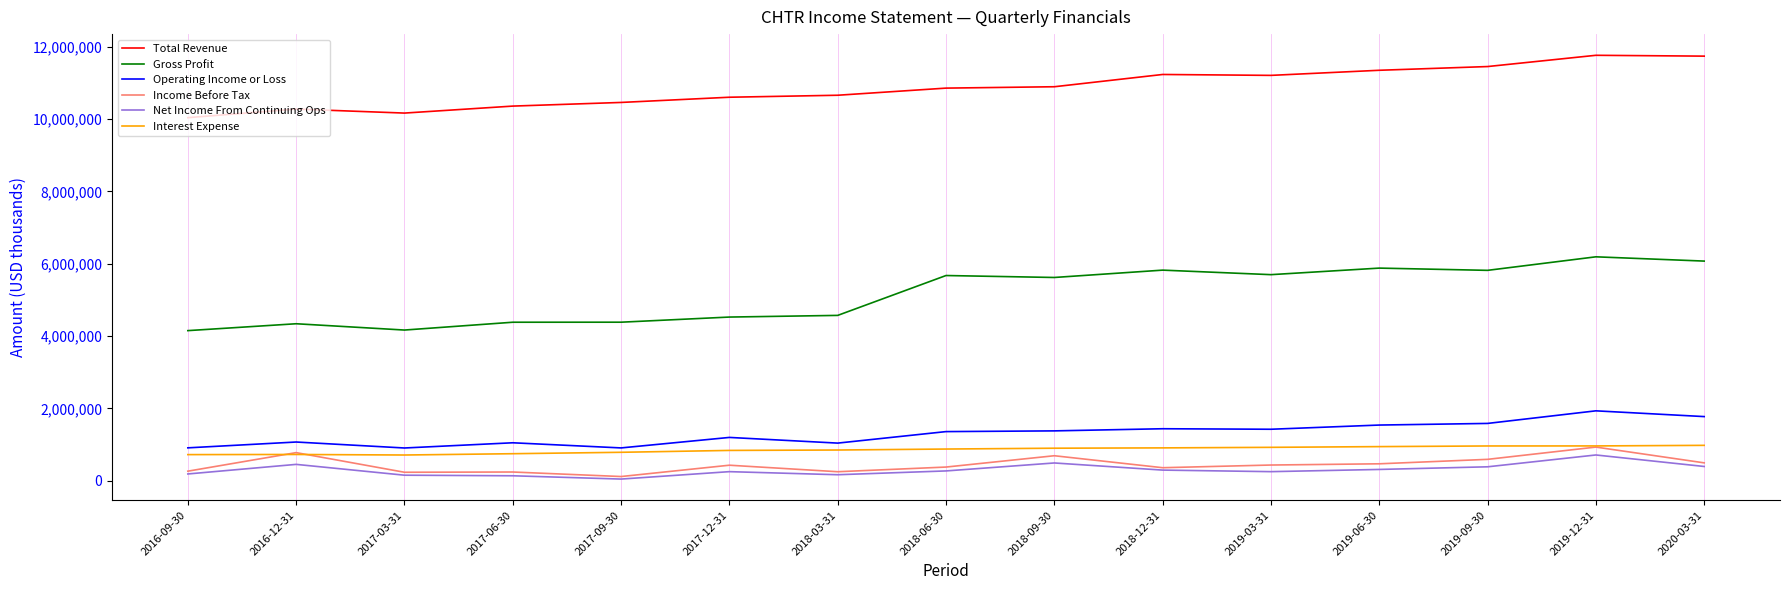

Between 2017-06-30 and 2018-09-30, which series saw the biggest shift?

Gross Profit